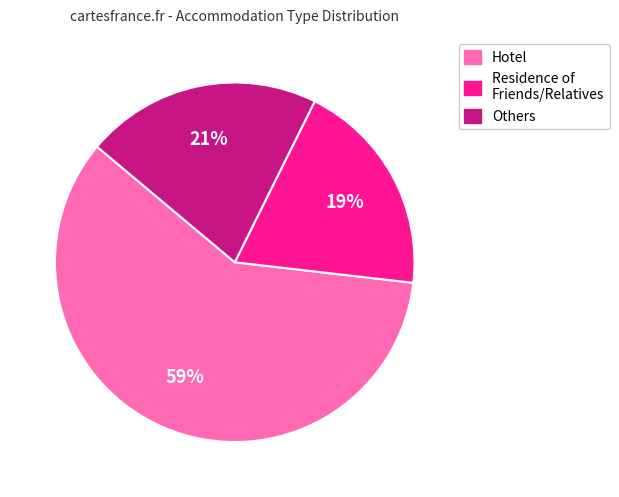

To the nearest percent, what is the average slice percentage?

33%